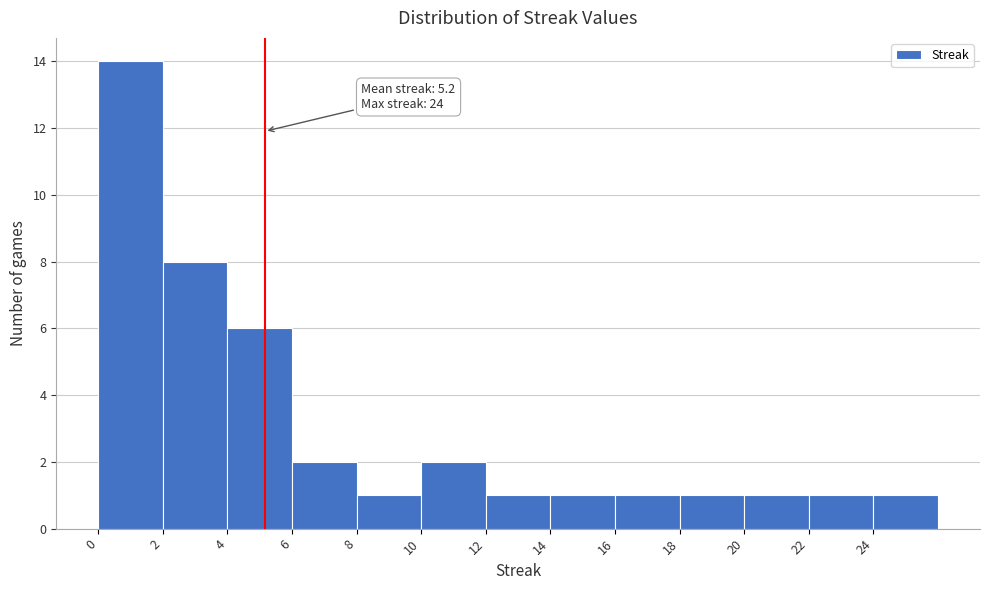

Which range on the x-axis has the tallest bar?

0 to 2